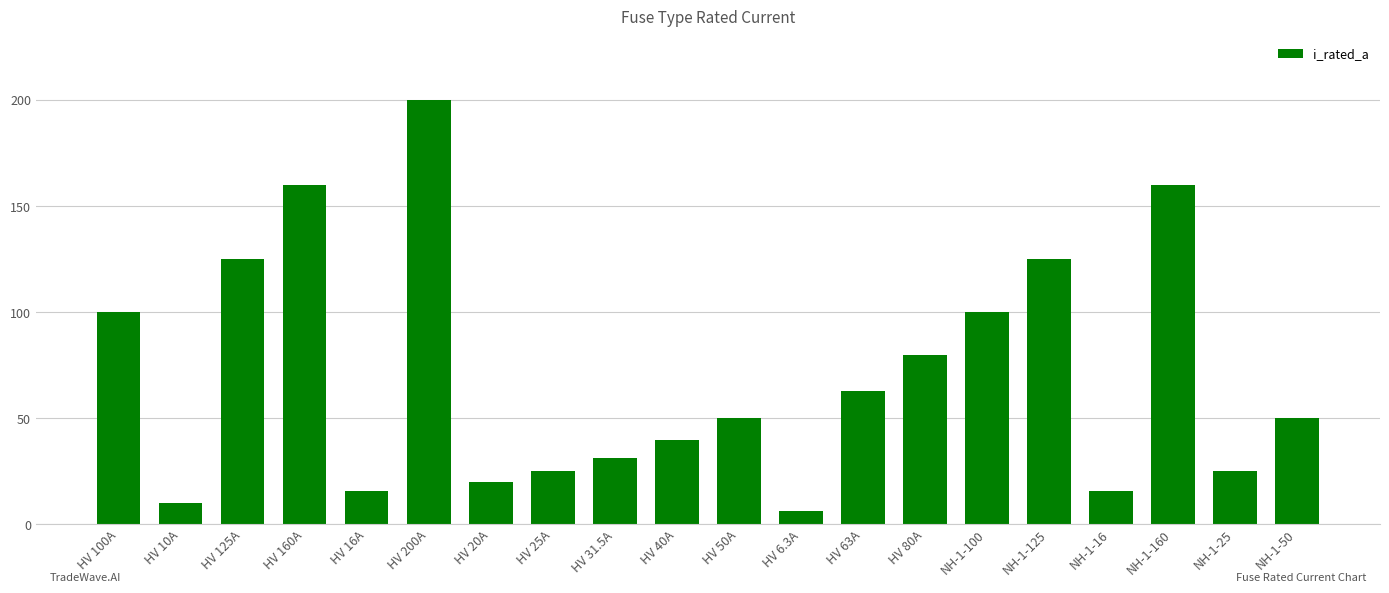

What is the difference between the maximum and minimum values?

193.7